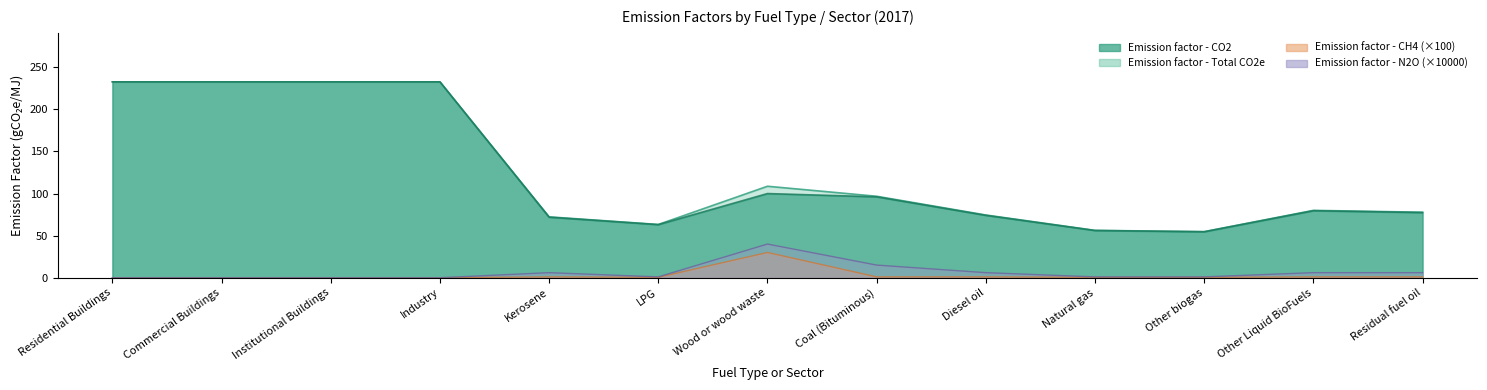

What is the sum of the Emission factor - CH4 values at Commercial Buildings and Natural gas?

0.5